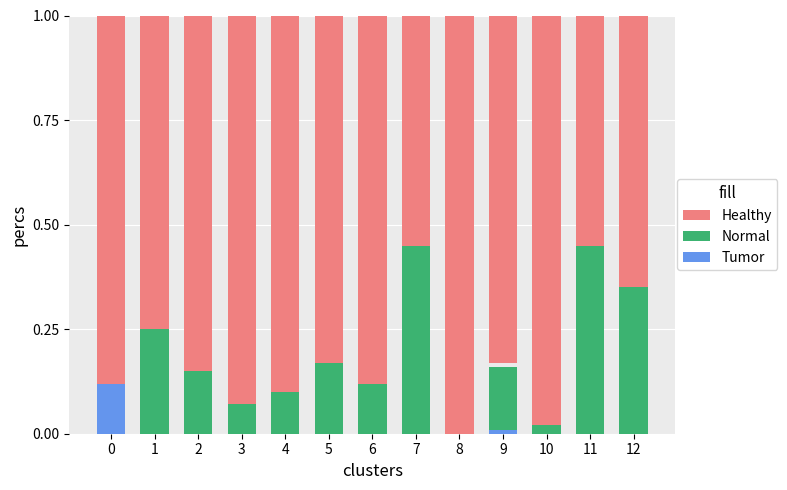

What are all the series names shown in the legend?

Normal, Tumor, Healthy